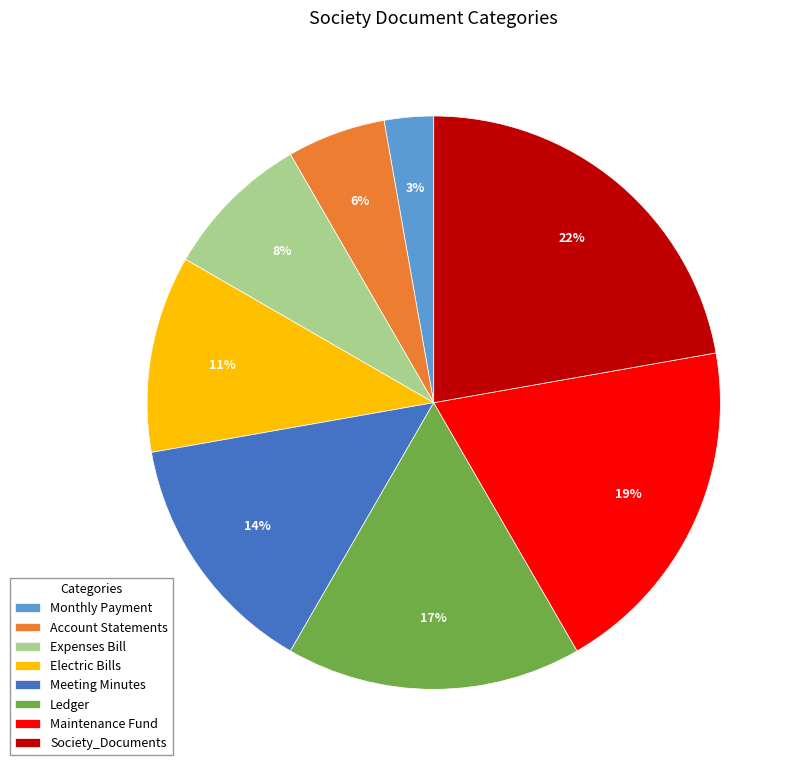

To the nearest percent, what is the average slice percentage?

12%